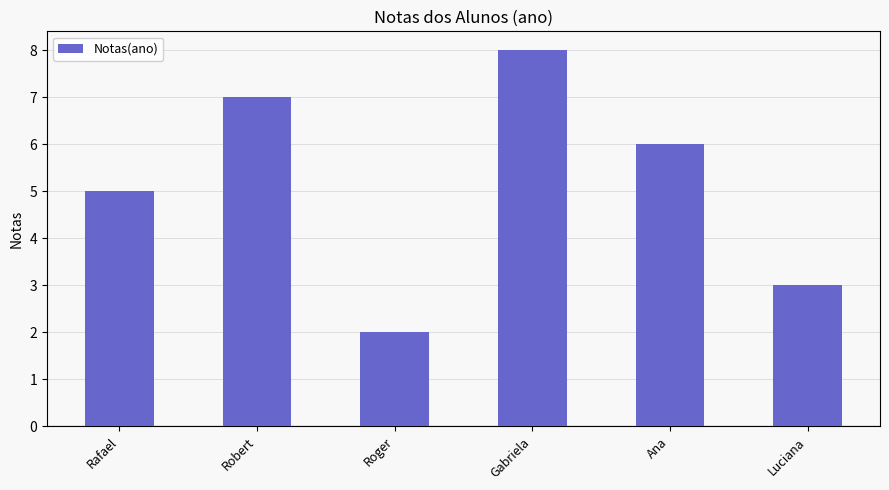

What is the label of the 1st bar from the left?

Rafael